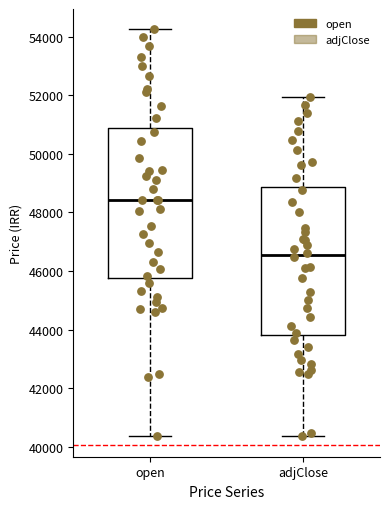

Reading left to right, transcribe this box plot: for each box, give where its median line is, the range the box spans, and where its two whiskers end, as read against the y-axis. The values are not printed on the chart, so give them approximately, as read against the axis.

open: median 48400, box 45800 to 50800, whiskers 40400 to 54200
adjClose: median 46600, box 43800 to 48800, whiskers 40400 to 52000